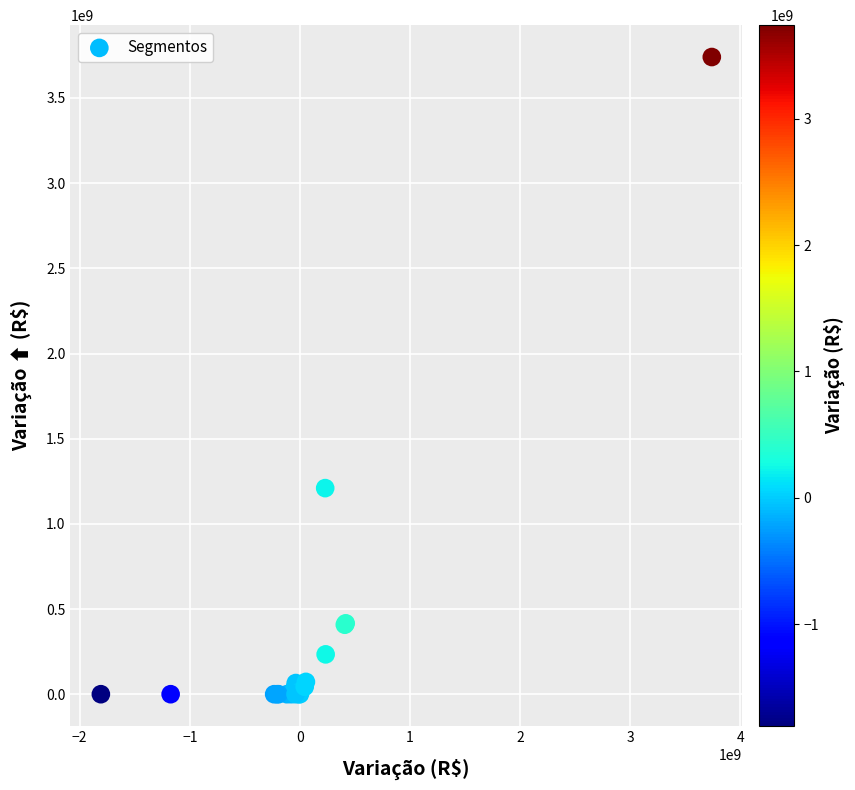

What Y value in the scatter plot is closest to 1870256009?

1209821623.6